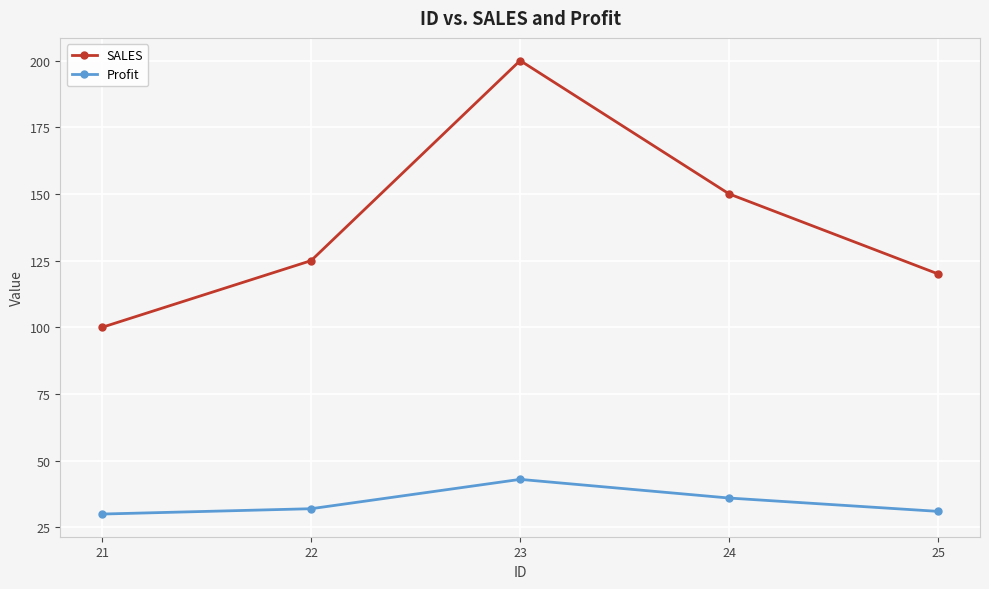

What is the value of the SALES point at the 1st from the left?

100